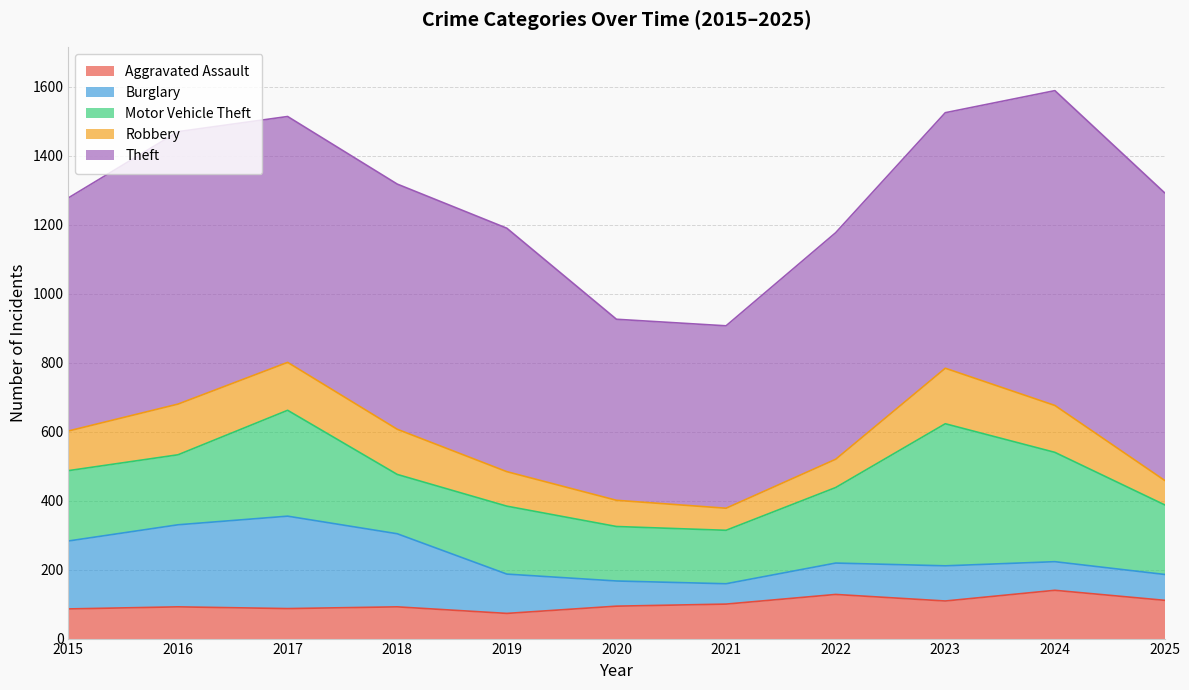

What is the difference between the maximum and minimum values in the Theft series?

388